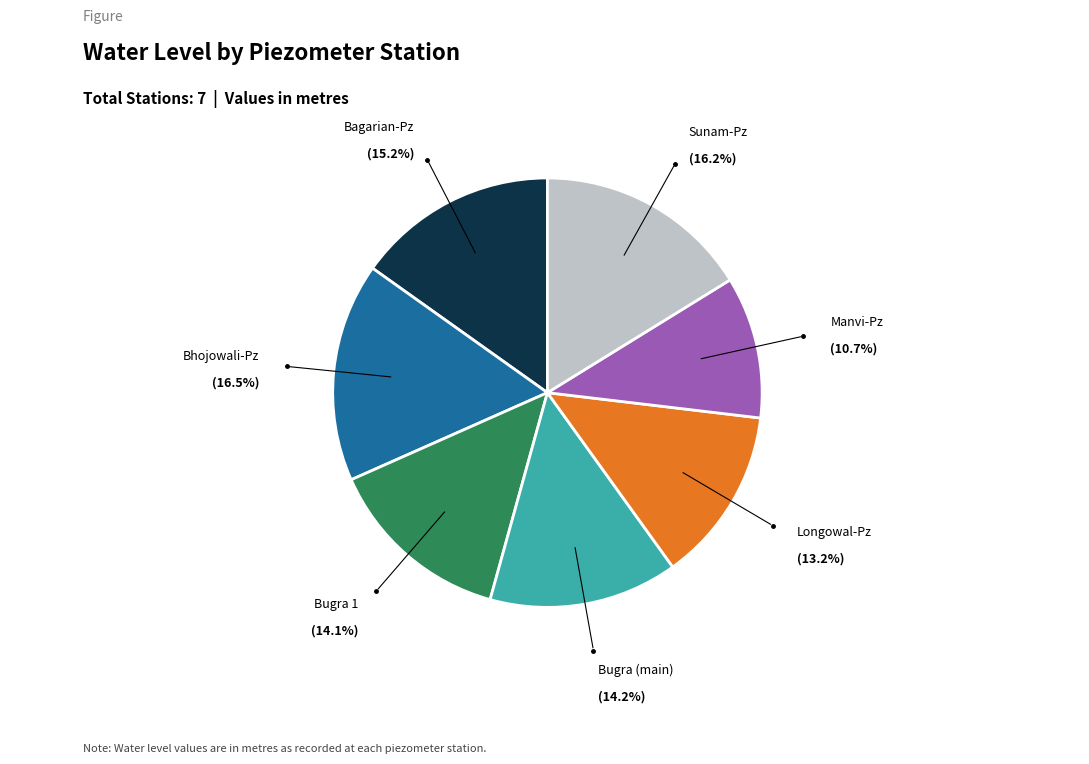

Which slice is the smallest?

Manvi-Pz